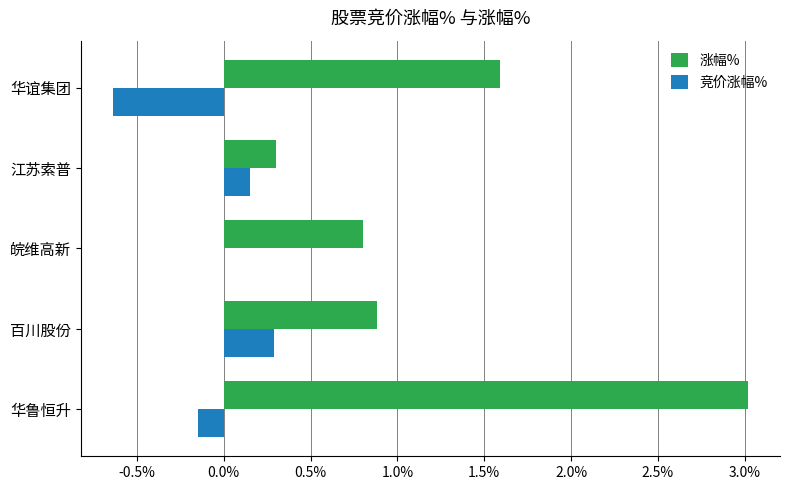

The value of 涨幅% at 华谊集团 is 0.6. True or false?

False